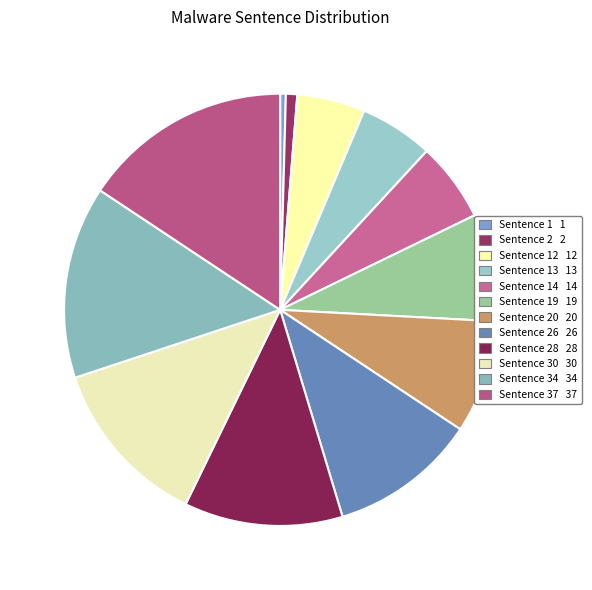

To the nearest percent, what is the average slice percentage?

8%